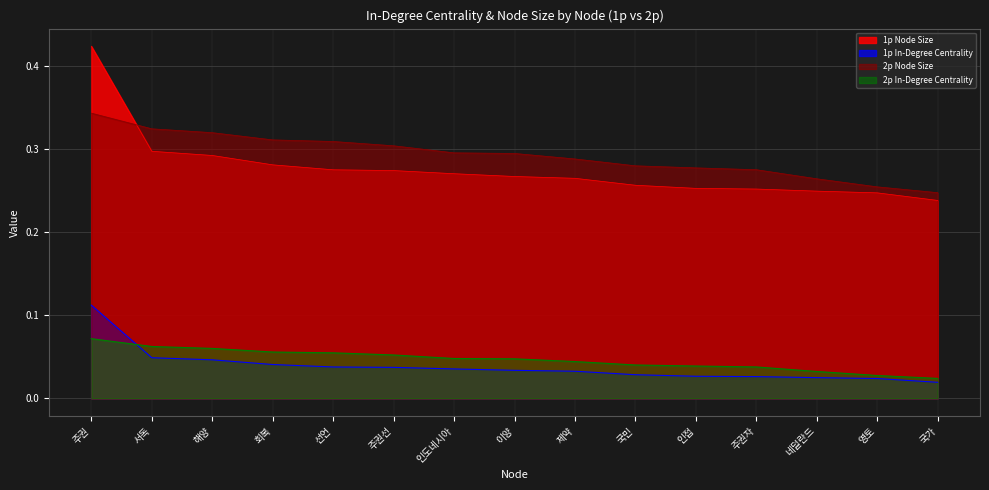

What is the label of the 11th point from the right?

선언